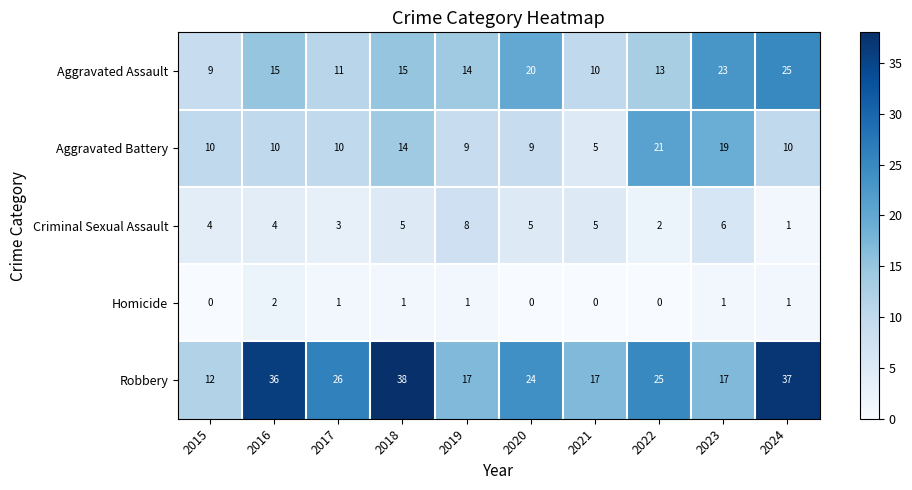

What is the approximate value of Aggravated Battery at 2022, to the nearest 10?

20